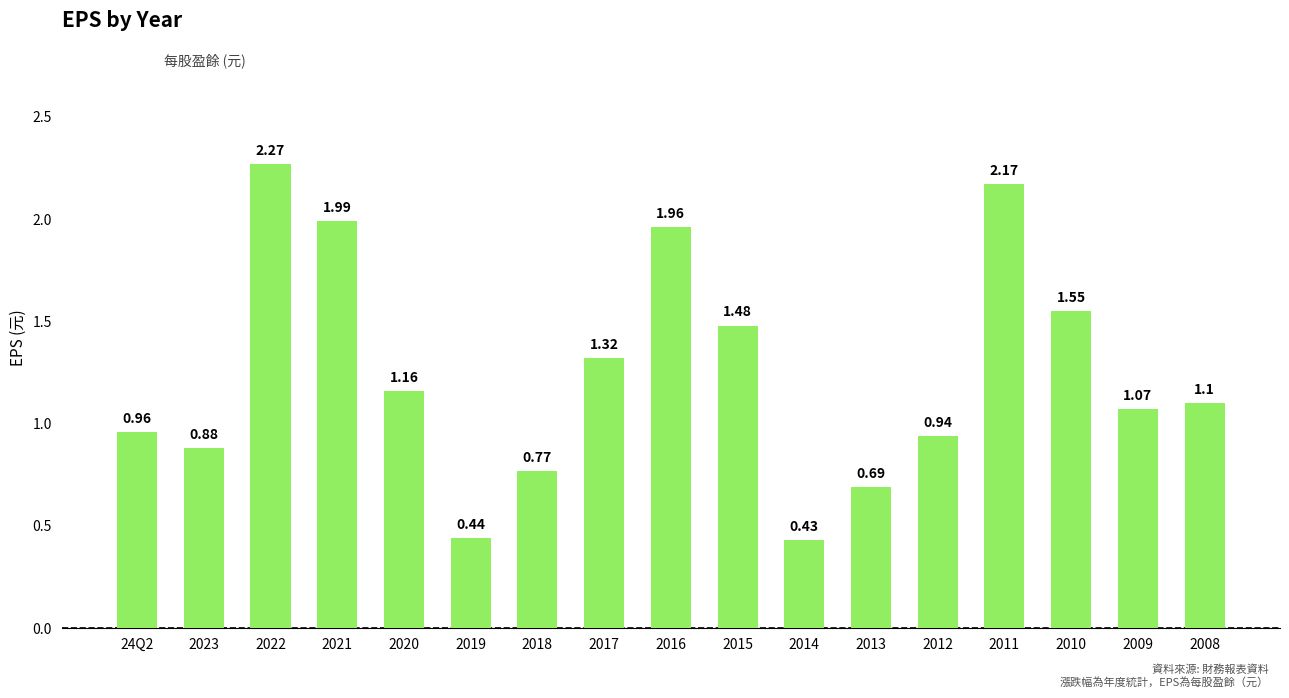

What is the sum of all values?

21.2